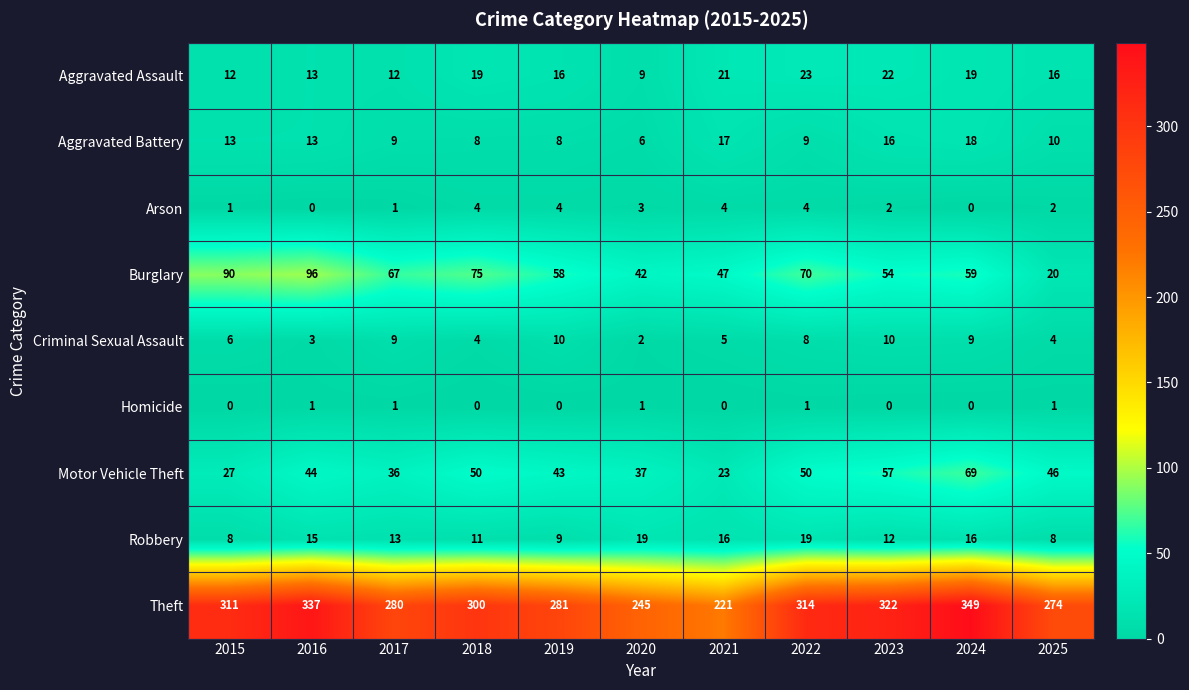

What is the total value across all series at 2024?

539